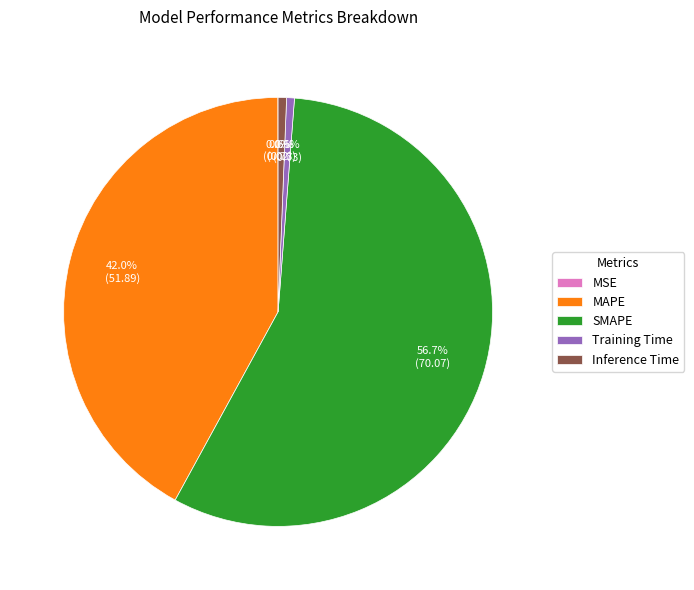

To the nearest percent, what is the difference between the largest and smallest slice percentages?

57%